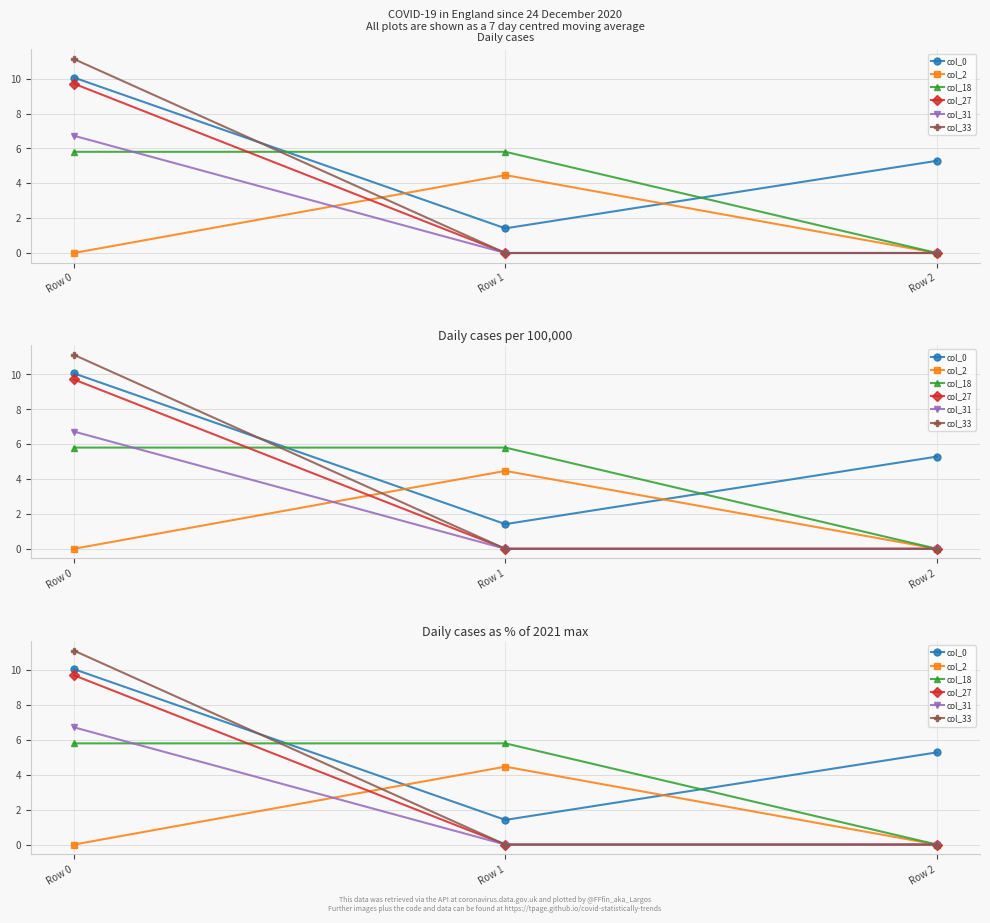

Read the col_31 value at Row 0.

6.7